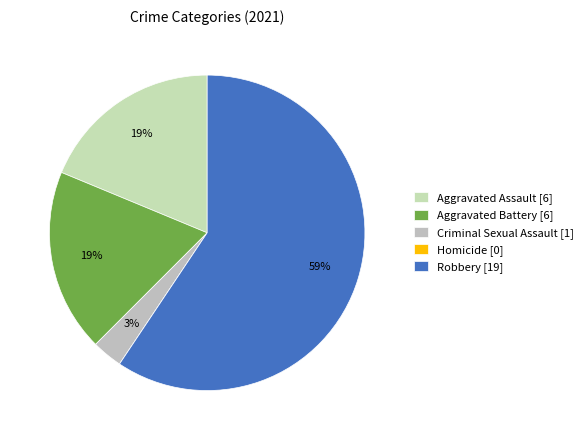

What is the change in value from Aggravated Battery to Criminal Sexual Assault?

-5